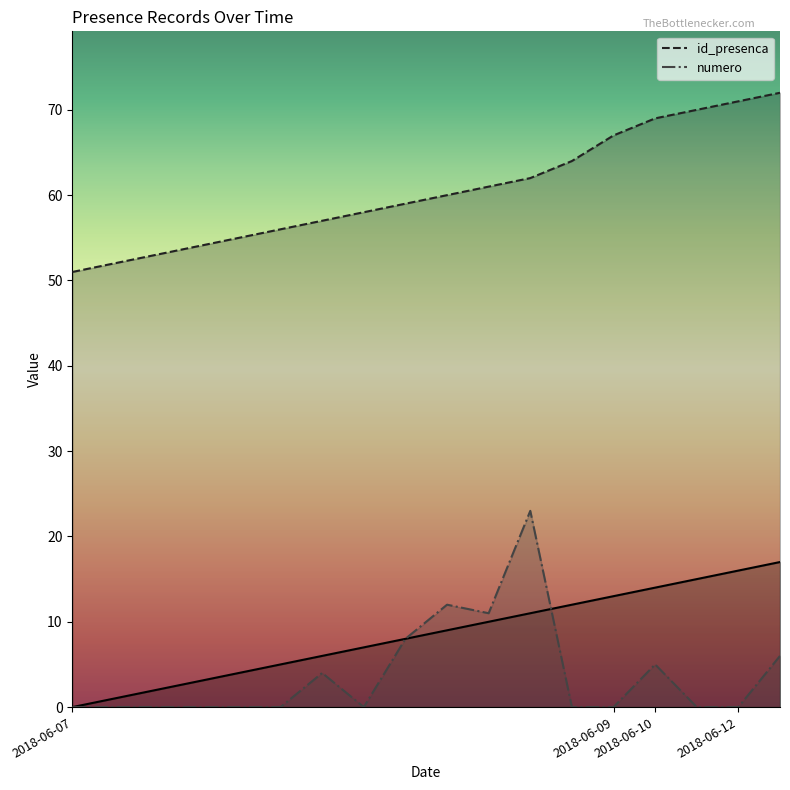

At how many categories does at least one series exceed 64?

5